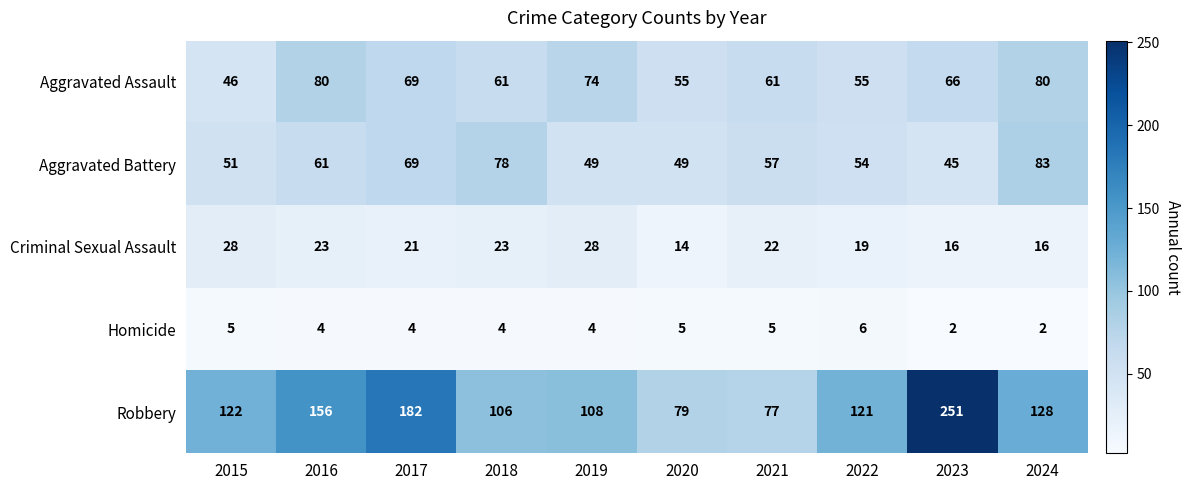

What is the greatest value displayed?

251